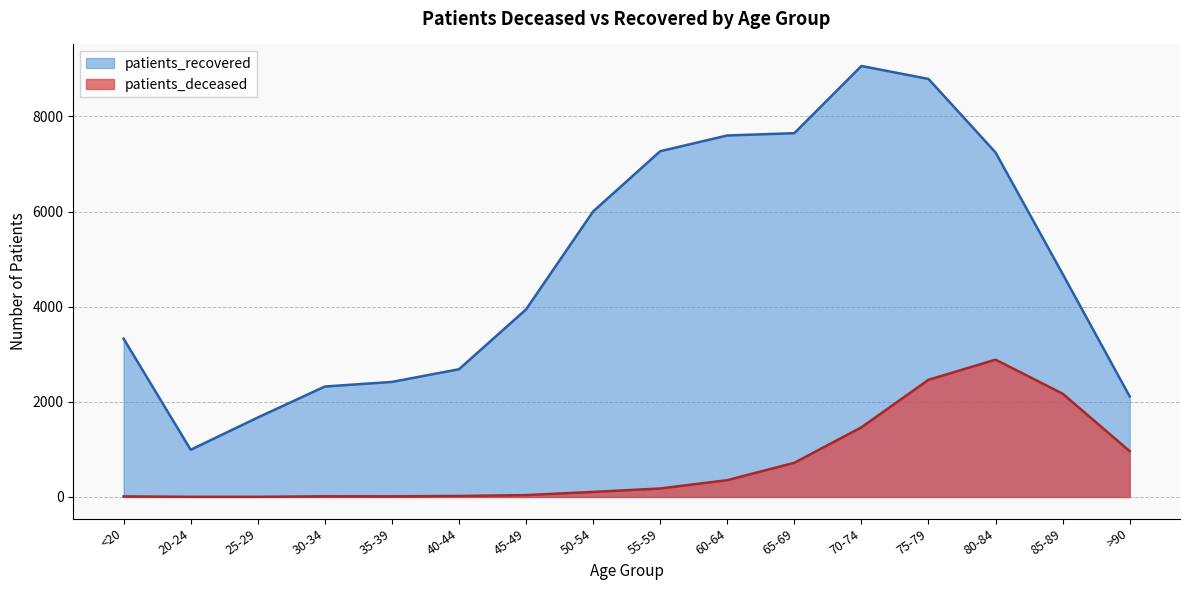

At which label does patients_recovered reach its peak?

70-74